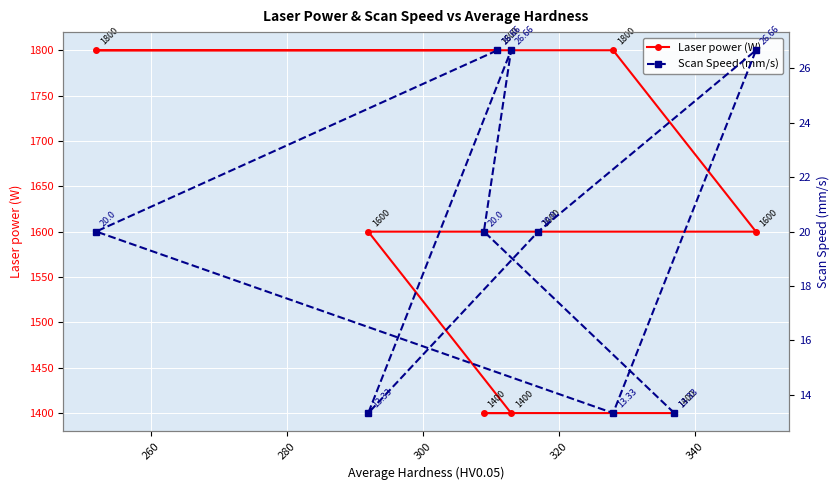

True or false: Laser power (W) and Scan Speed (mm/s) intersect in this chart.

False